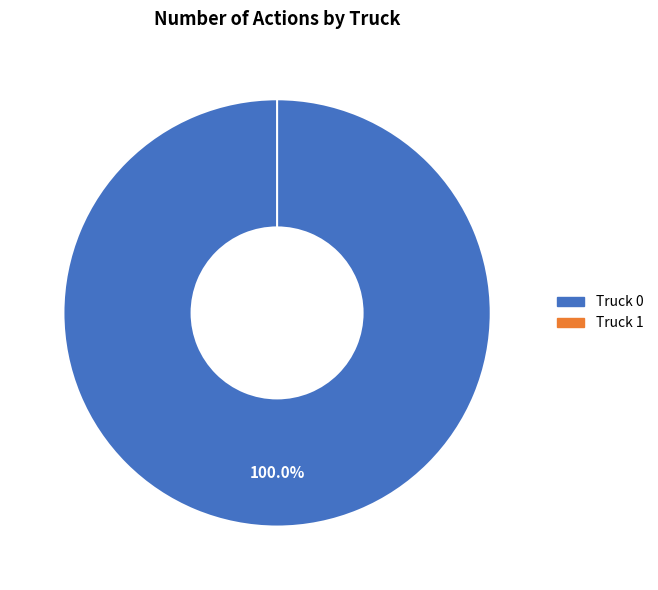

What is the smallest slice in the pie chart?

Truck 1